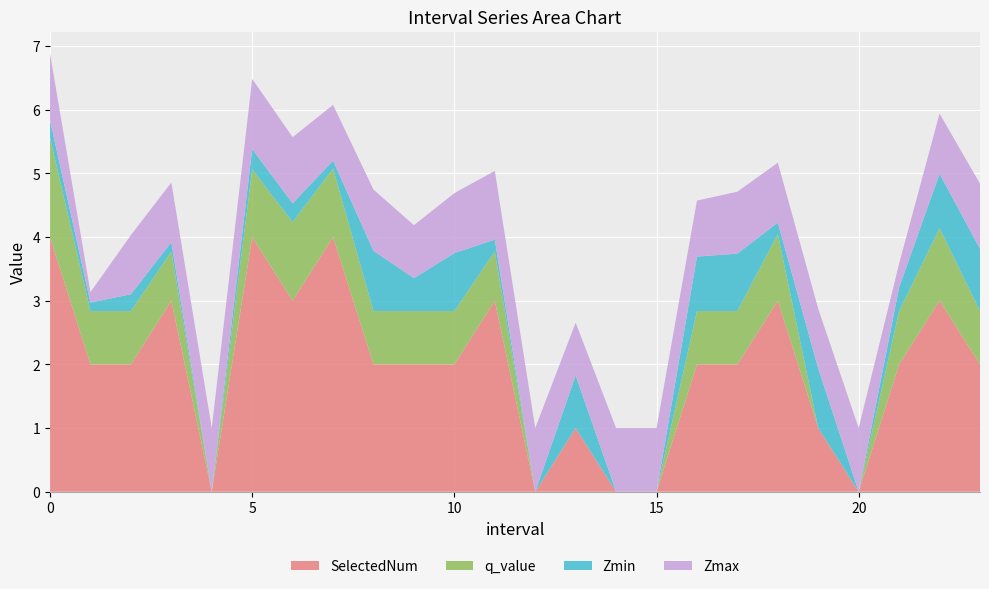

Reading left to right, what are all the values shown in this chart?

Zmax: 1.0	0.2	0.9	0.9	1.0	1.1	1.0	0.9	1.0	0.8	0.9	1.1	1.0	0.8	1.0	1.0	0.9	1.0	0.9	0.9	1.0	0.4	0.9	1.0
Zmin: 0.3	0.1	0.3	0.2	0.0	0.3	0.3	0.1	0.9	0.5	0.9	0.2	0.0	0.8	0.0	0.0	0.9	0.9	0.2	0.9	0.0	0.4	0.9	1.0
q_value: 1.6	0.8	0.8	0.8	0.0	1.1	1.2	1.1	0.8	0.8	0.8	0.8	0.0	-0.0	0.0	0.0	0.8	0.8	1.0	-0.0	0.0	0.8	1.1	0.8
SelectedNum: 4.0	2.0	2.0	3.0	0.0	4.0	3.0	4.0	2.0	2.0	2.0	3.0	0.0	1.0	0.0	0.0	2.0	2.0	3.0	1.0	0.0	2.0	3.0	2.0